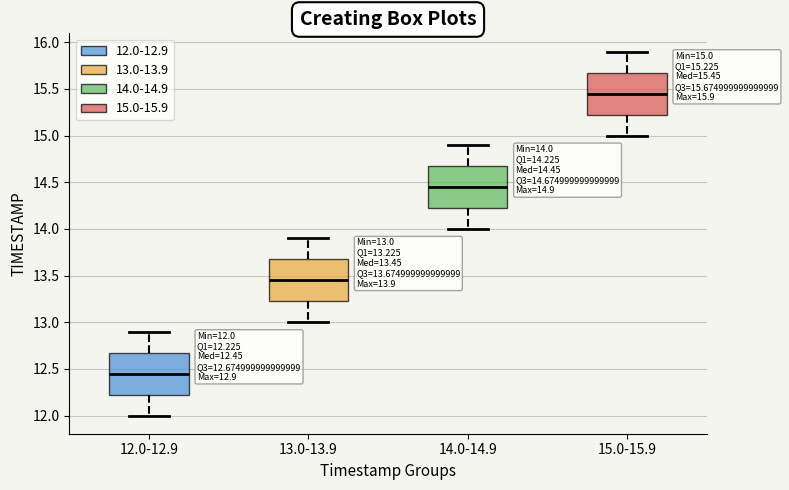

Which box's median line is the highest?

15.0-15.9